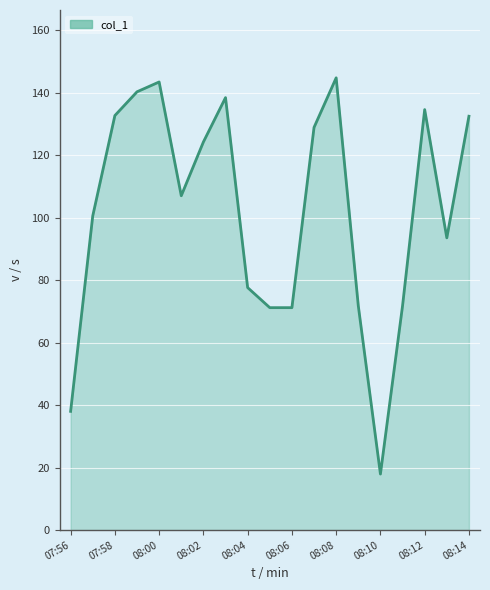

What is the greatest value displayed?

144.7